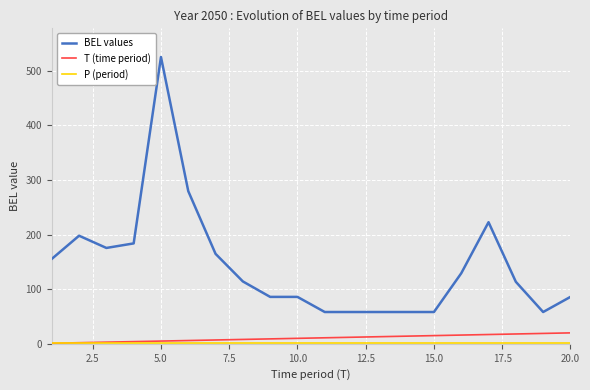

At how many categories does at least one series exceed 111?

11